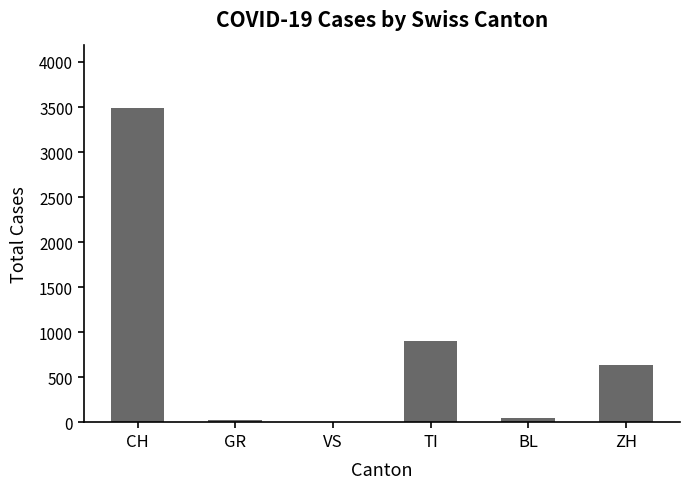

What is the sum of all values?

5102